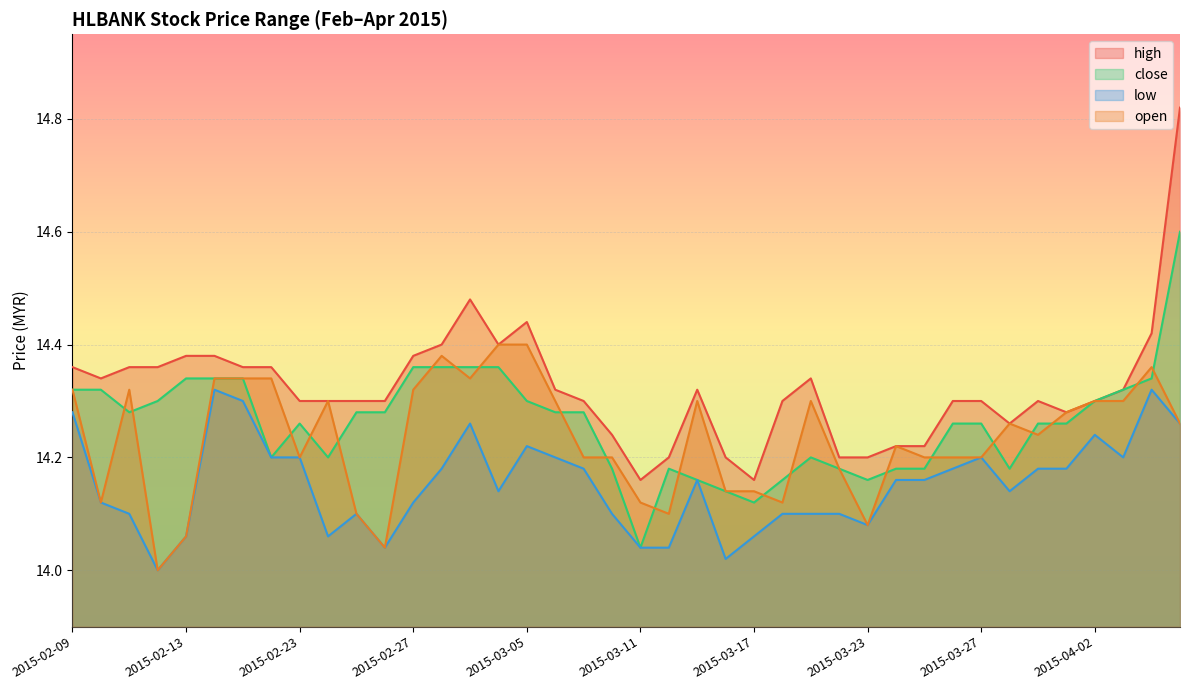

What is the sum of all open values?

569.3